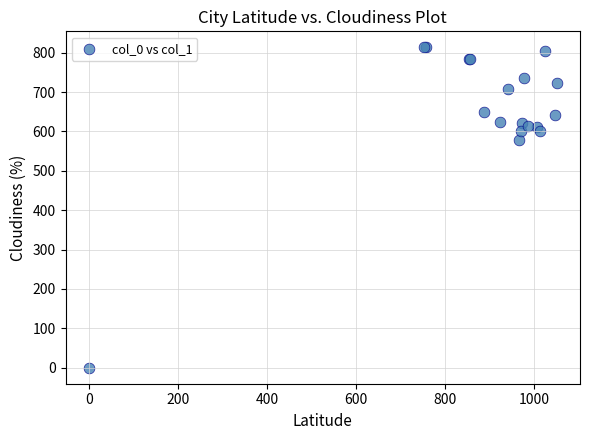

What Y value in the scatter plot is closest to 406?

577.1